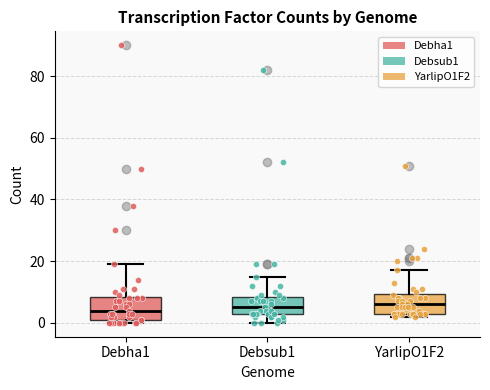

Where is the lower edge of the box for YarlipO1F2 on the y-axis? The values are not printed on the chart, so give them approximately, as read against the axis.

4